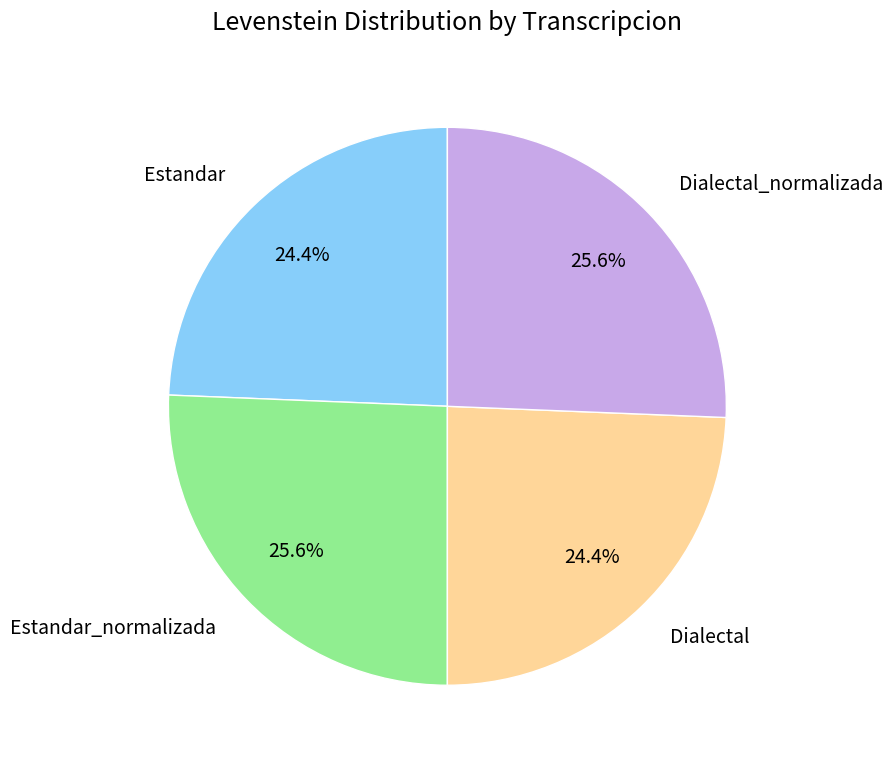

What portion of the pie excludes Dialectal_normalizada?

74.4%